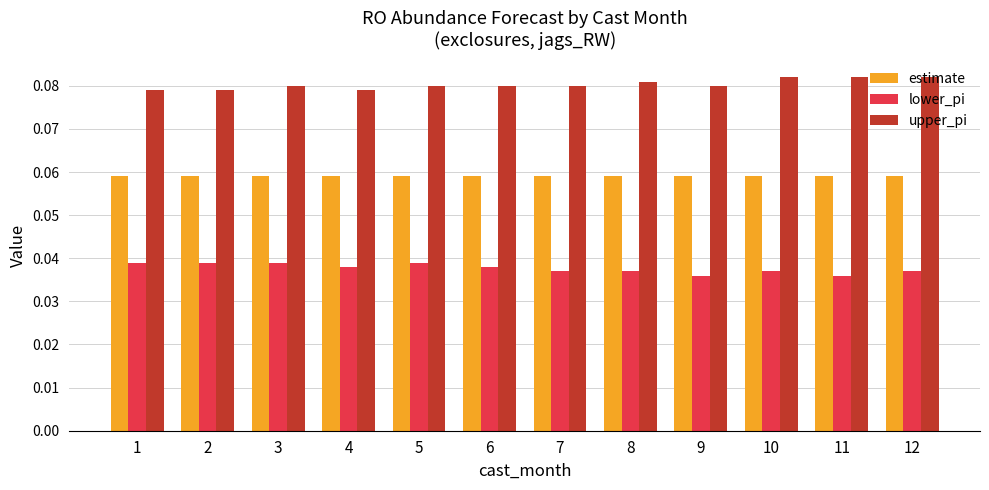

What is the sum of all estimate values?

0.7